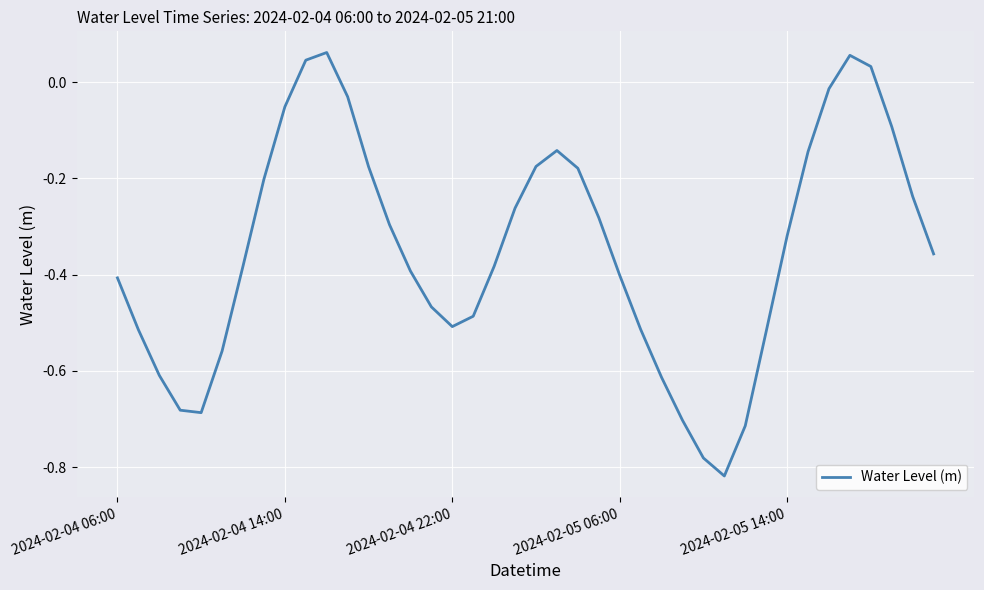

Does the chart display data point markers on the line(s)?

No